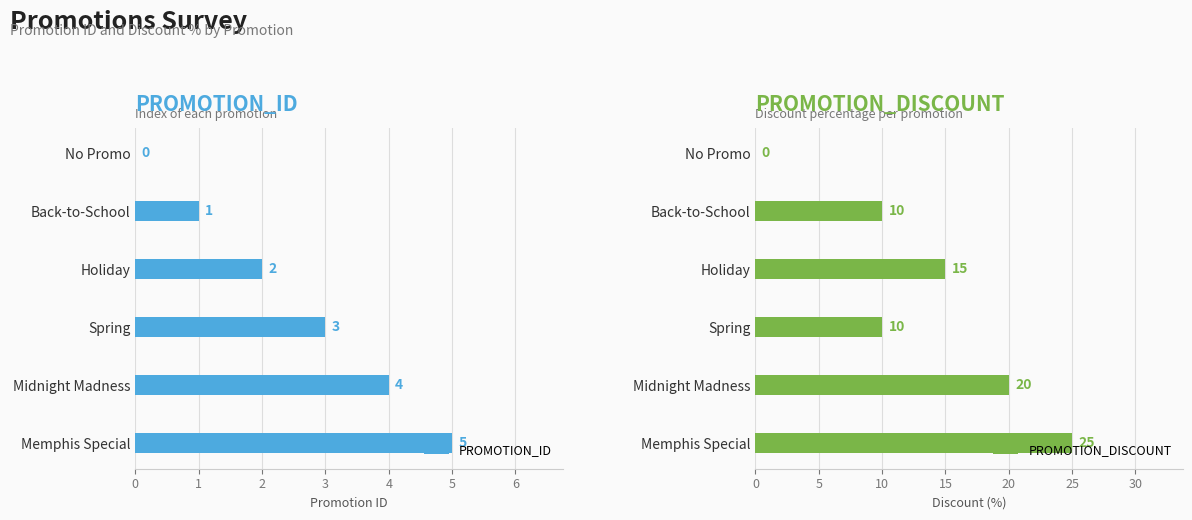

What is the sum of the PROMOTION_ID values at Spring and Midnight Madness?

7